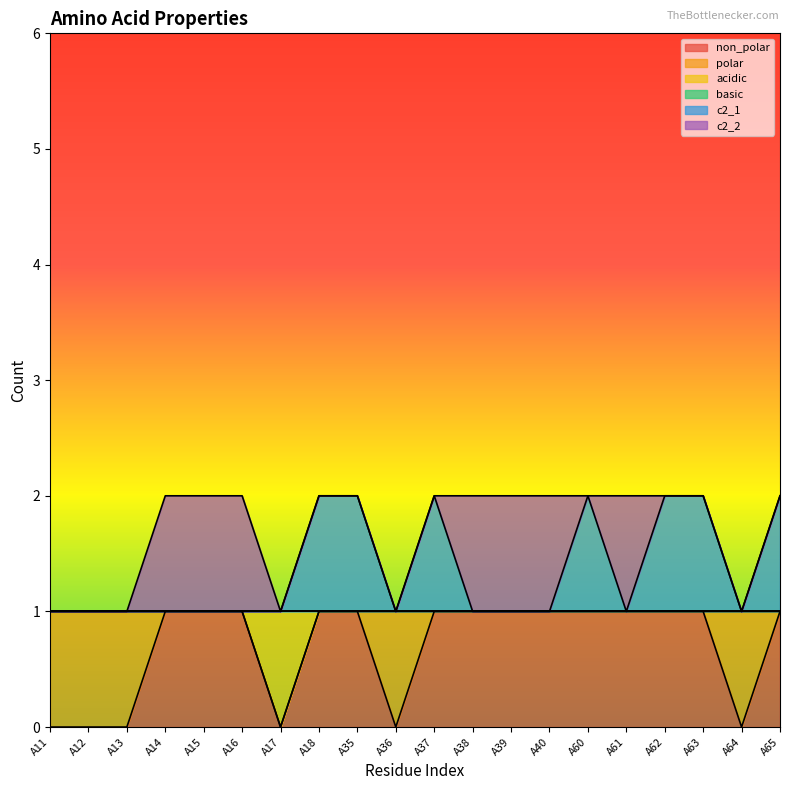

Which series has the largest range (max minus min)?

non_polar